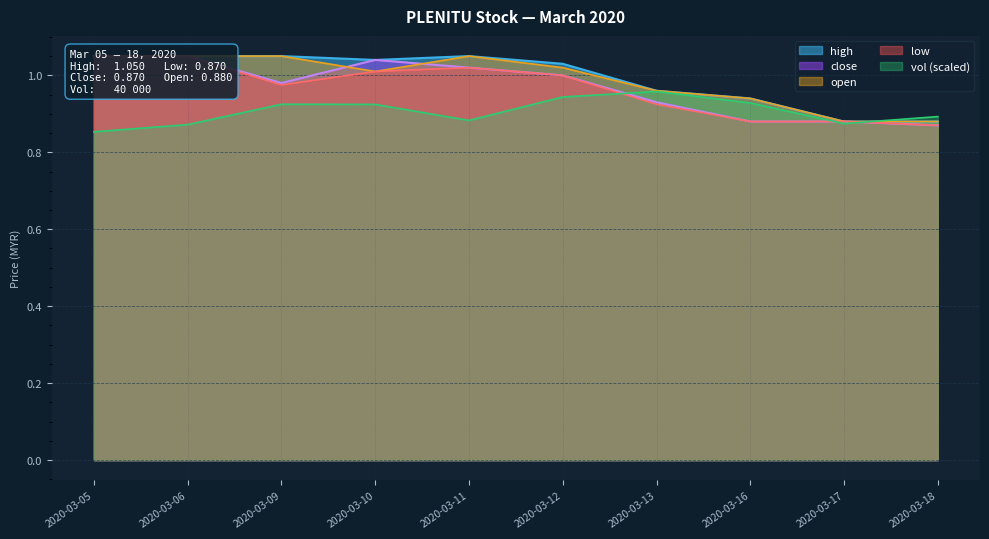

The value of close at 2020-03-16 is 0.2. True or false?

False